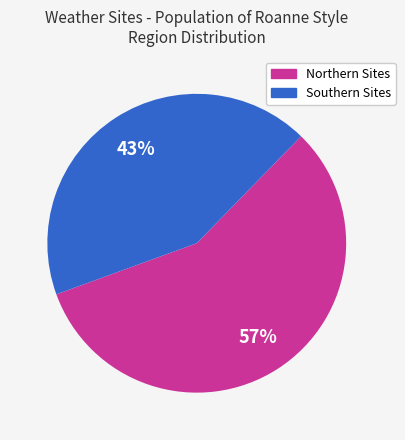

How many segments does this pie chart have?

2